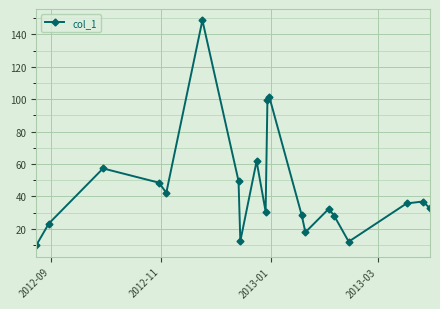

How many interior local valleys (lower than both neighbors) does the data have?

5